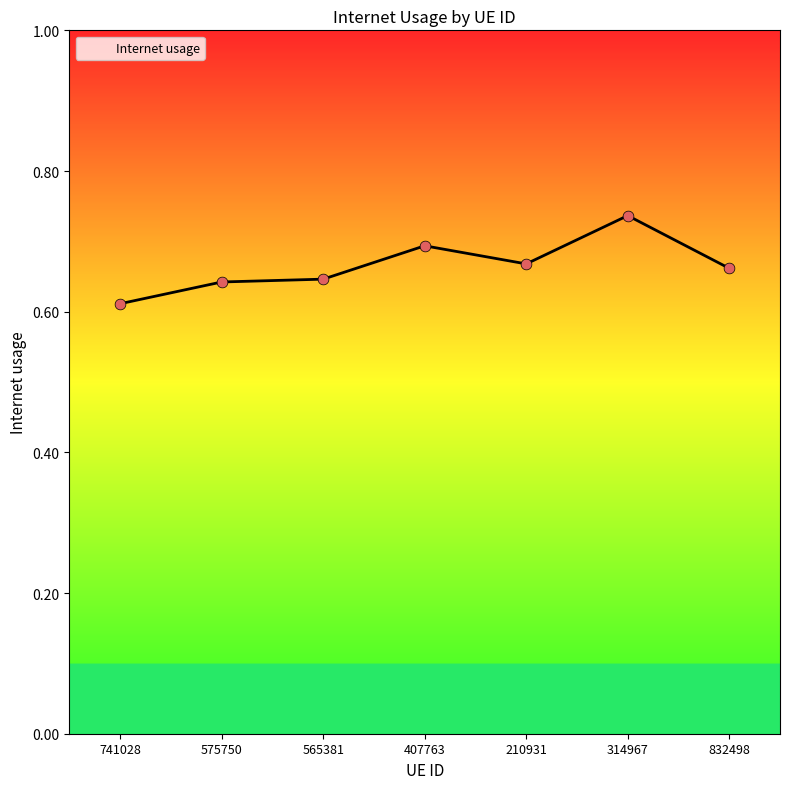

What is the change in value from 741028 to 314967?

+0.1